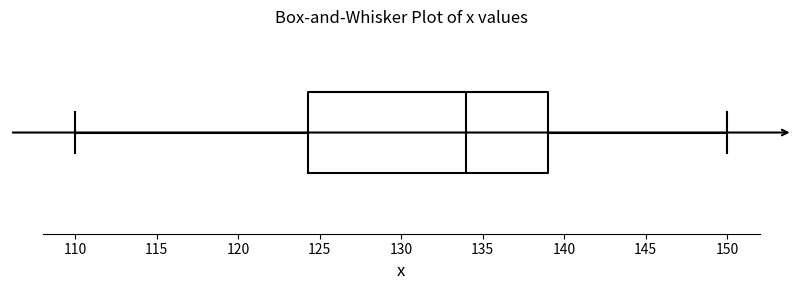

Transcribe this box plot: give where the median line is, the range the box spans, and where the two whiskers end, as read against the x-axis. The values are not printed on the chart, so give them approximately, as read against the axis.

median 134.0, box 124.5 to 139.0, whiskers 110.0 to 150.0